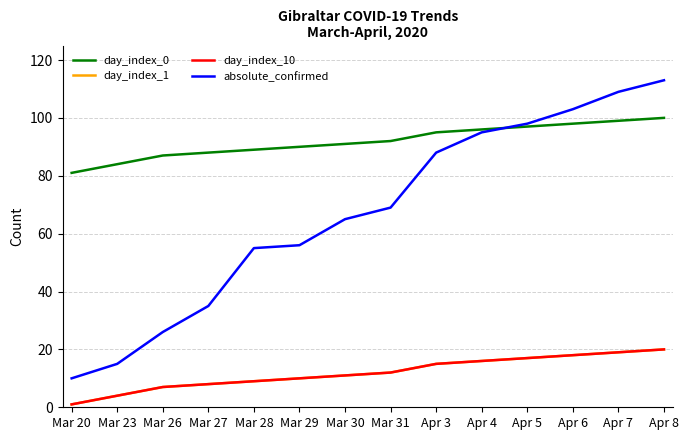

Rank the series at Apr 7 from lowest to highest value.

day_index_1, day_index_10, day_index_0, absolute_confirmed